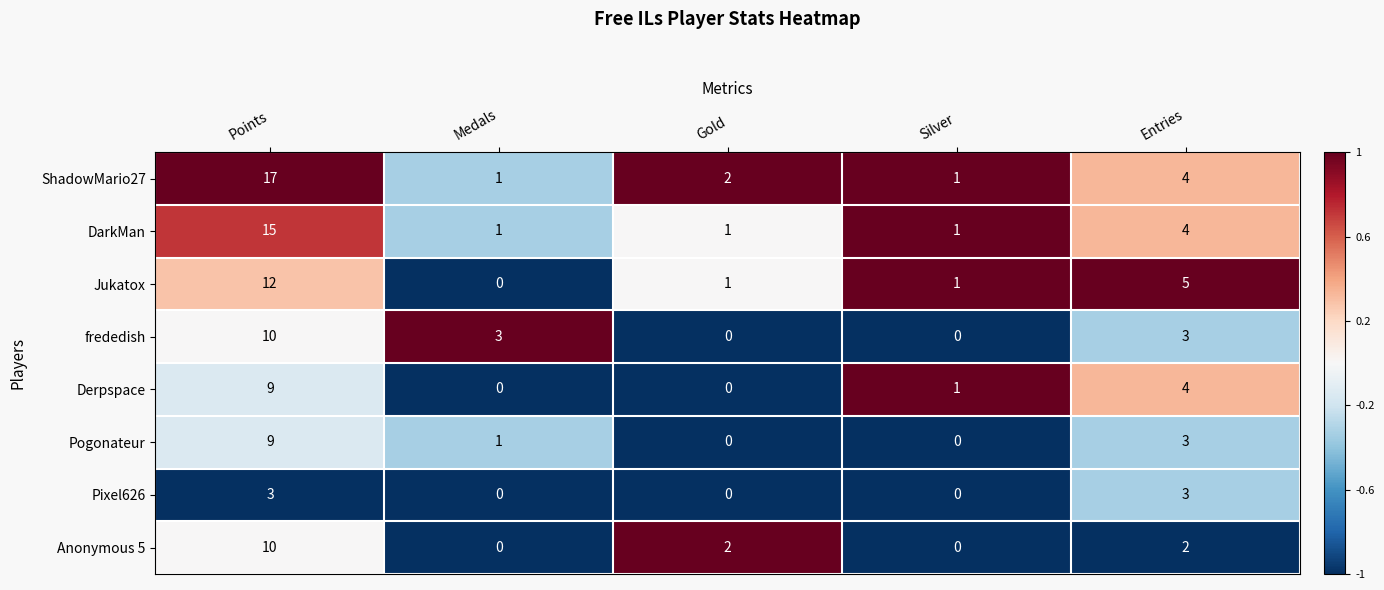

Between Gold and Silver, which series saw the biggest shift?

Anonymous 5